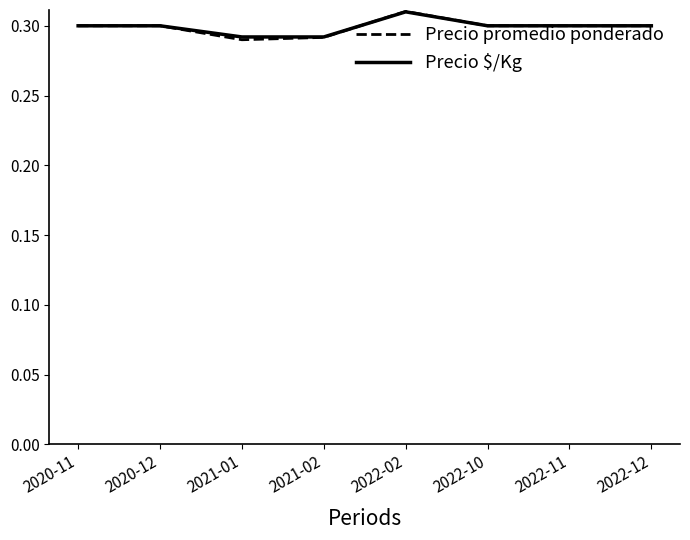

Which series has the widest spread of values?

Precio promedio ponderado